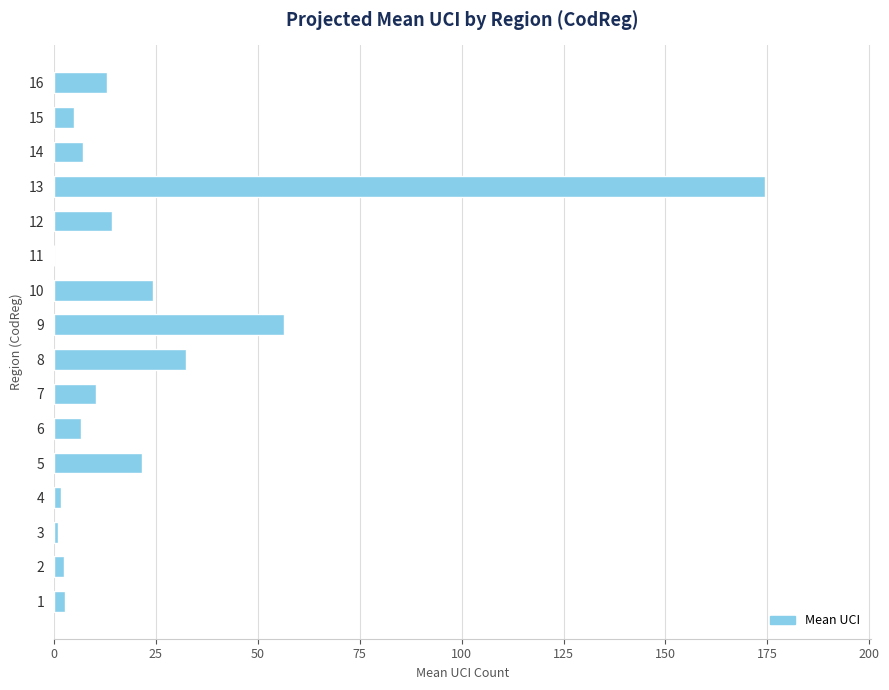

Is it true that the value at 5 is 8.9?

False